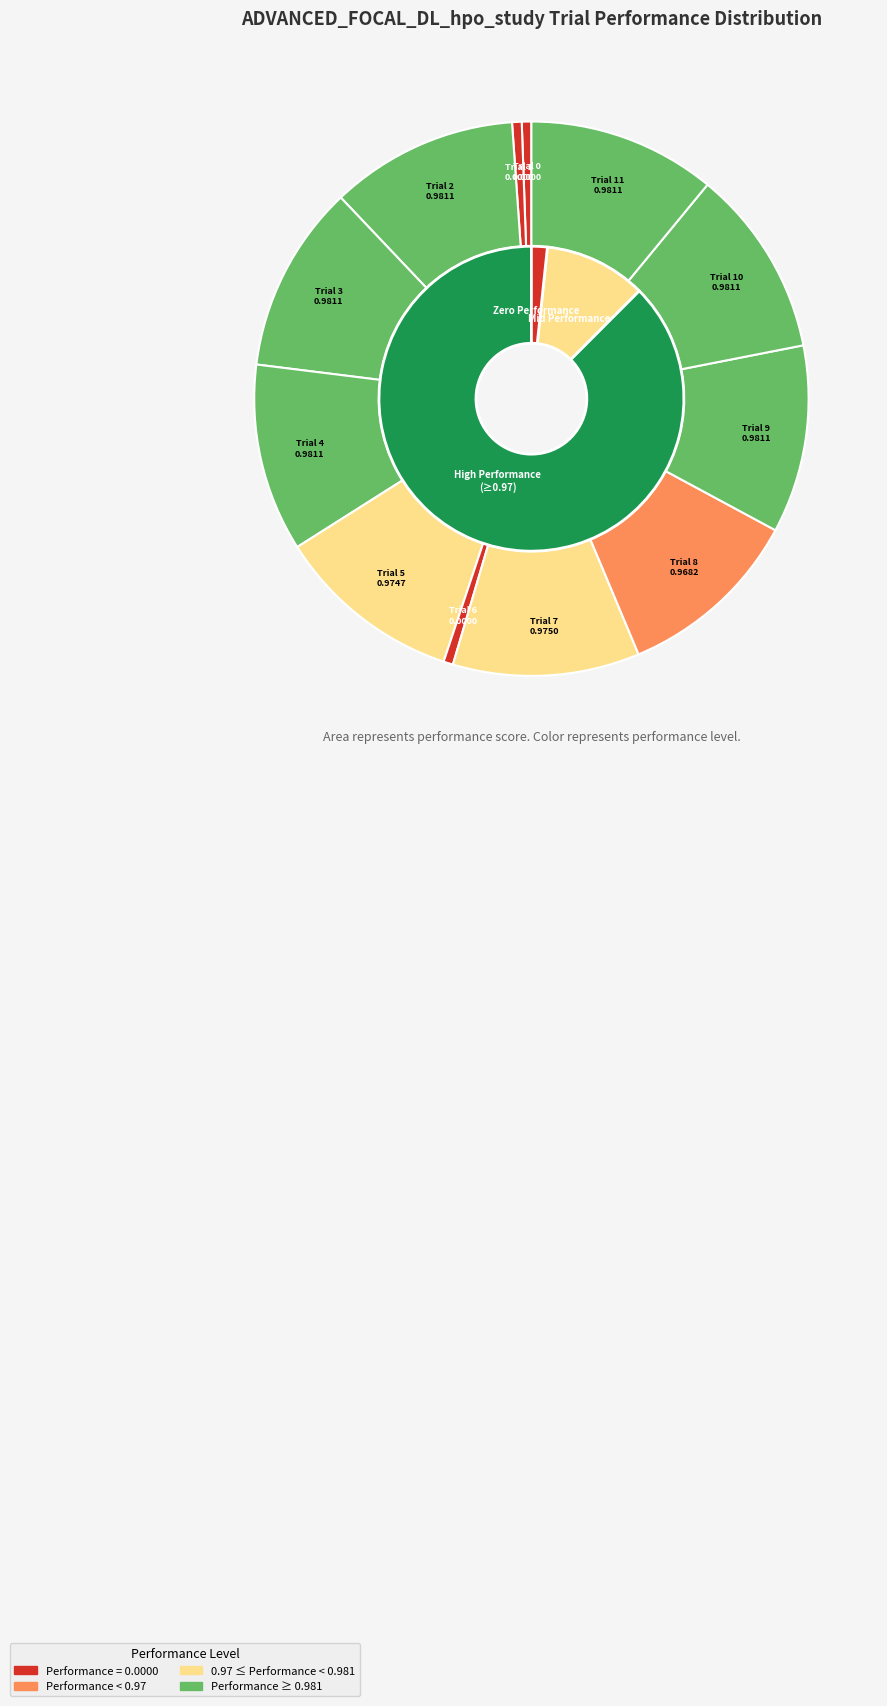

The Trial 3 slice represents 25% of the pie. True or false?

False